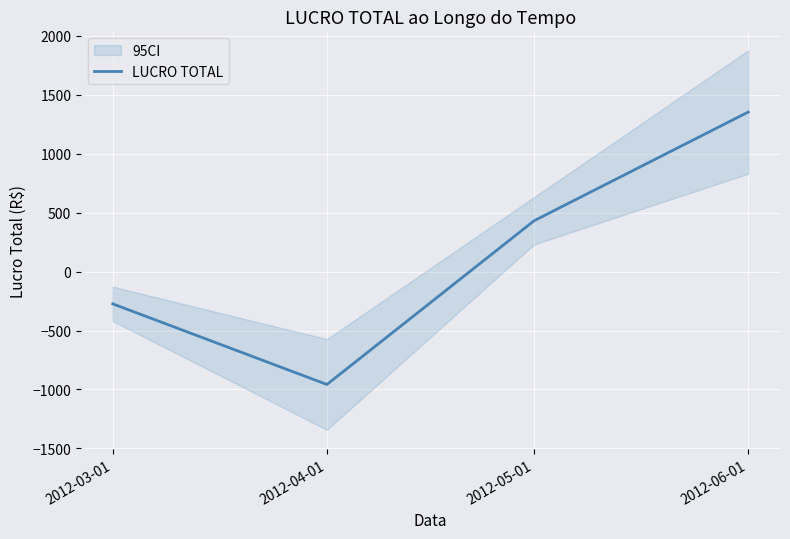

Rank the categories by value from highest to lowest.

2012-06-01, 2012-05-01, 2012-03-01, 2012-04-01